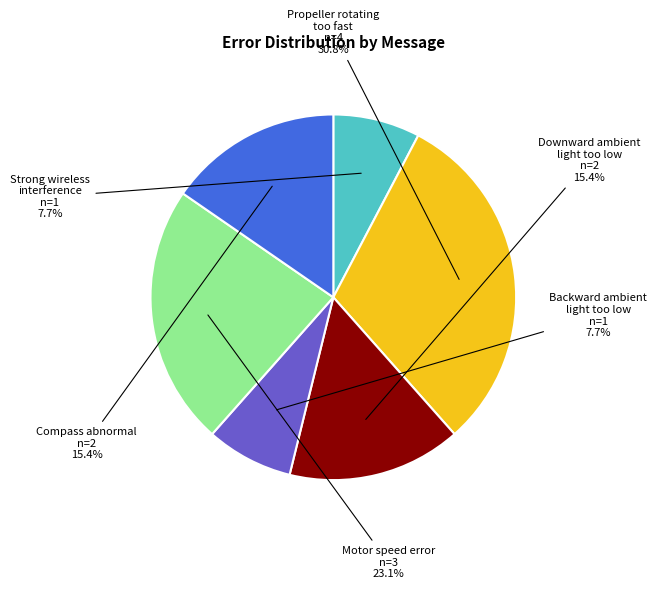

To the nearest percent, what is the difference between the largest and smallest slice percentages?

23%